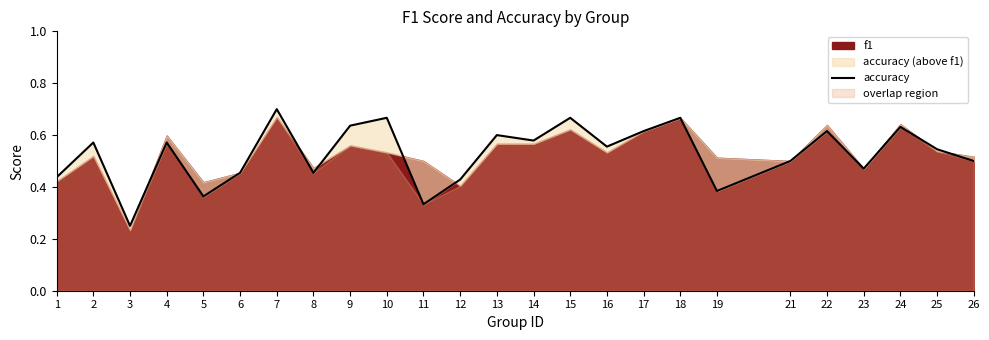

What is the value of the 25th point from the left?

0.5